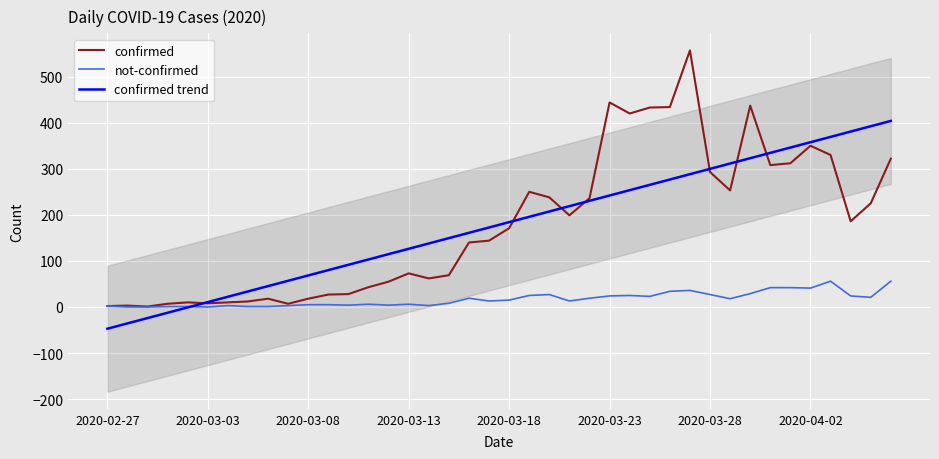

What is the maximum value for confirmed?

557.0